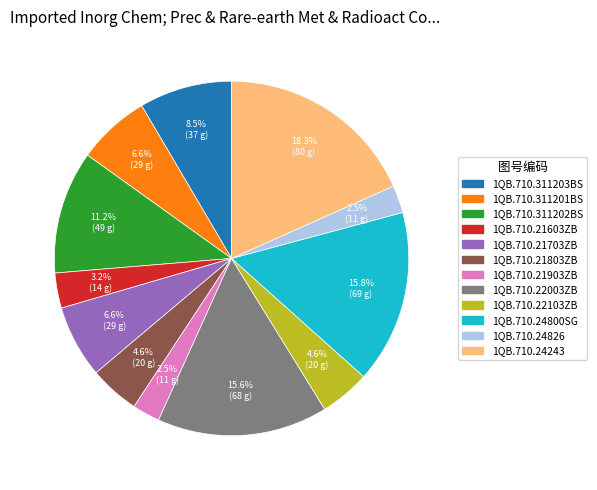

How much of the chart is everything except 1QB.710.21703ZB?

93.4%